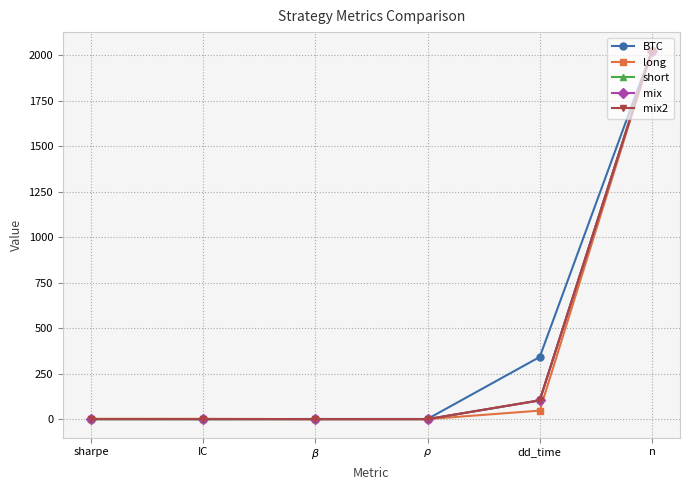

The value of long at IC is 1.8. True or false?

True